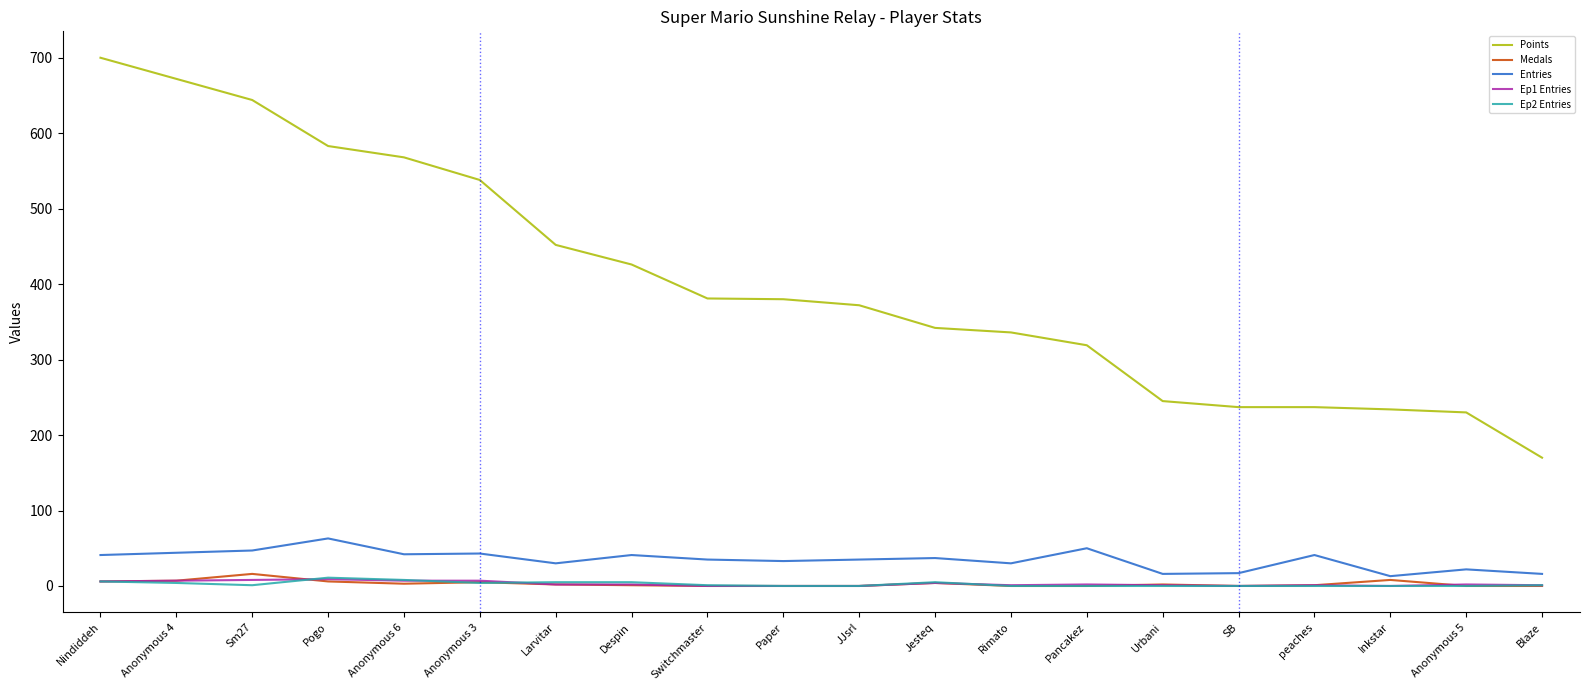

Does the chart have visible grid lines?

No